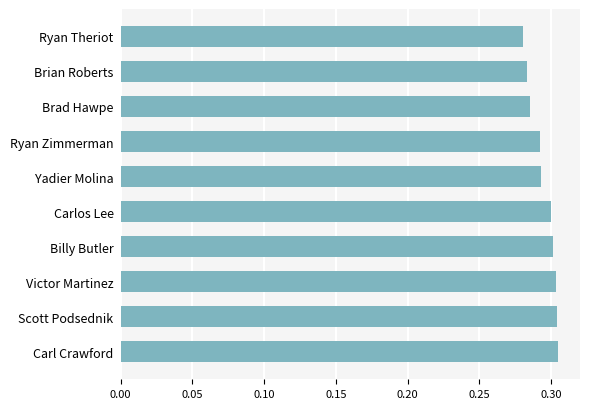

Between Ryan Zimmerman and Brad Hawpe, which is larger?

Ryan Zimmerman